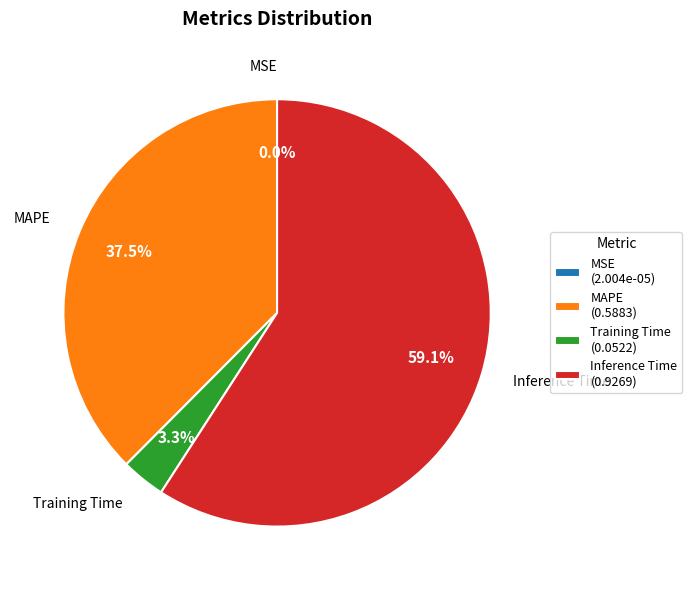

Which slice is the largest?

Inference Time